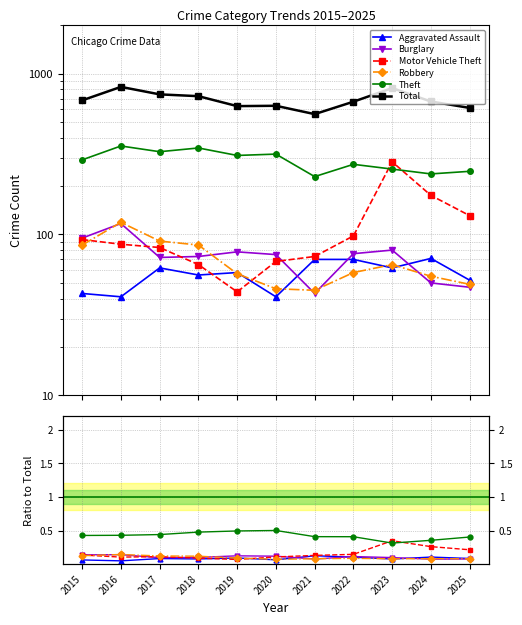

What are all the series names shown in the legend?

Aggravated Assault, Burglary, Motor Vehicle Theft, Robbery, Theft, Total